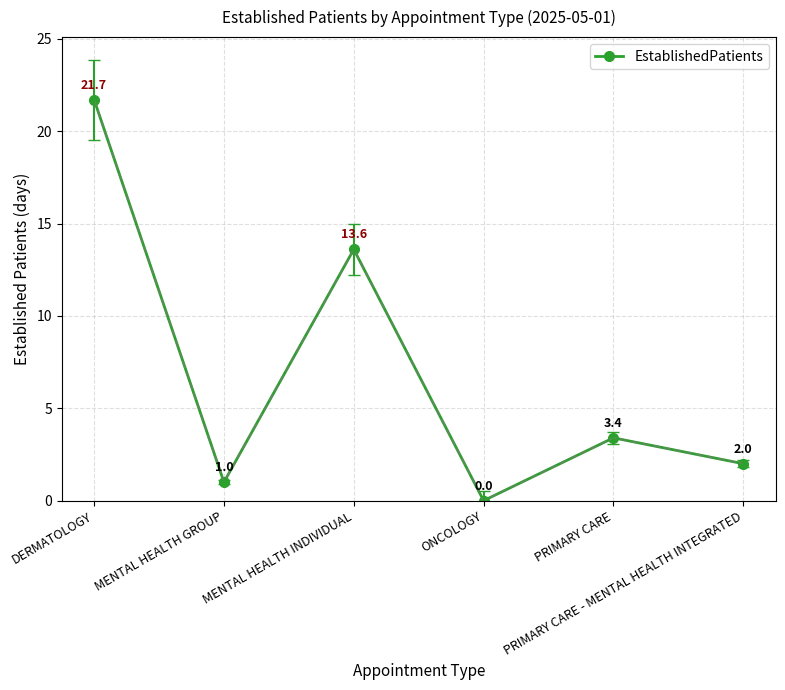

True or false: the data shows 21.7 at DERMATOLOGY.

True